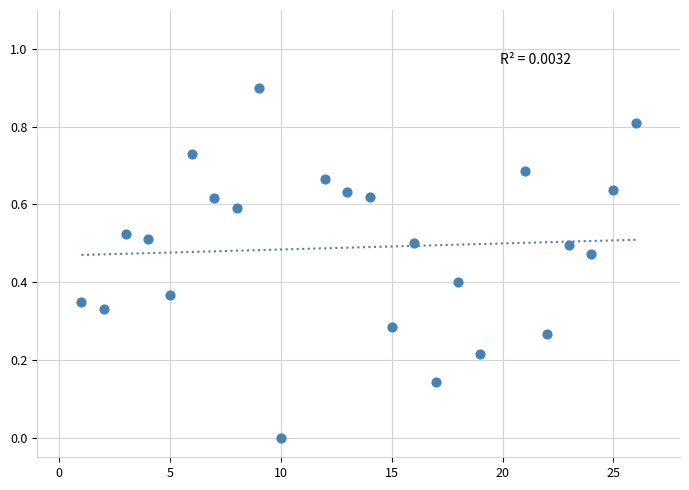

What is the range of X values (max minus min)?

25.0